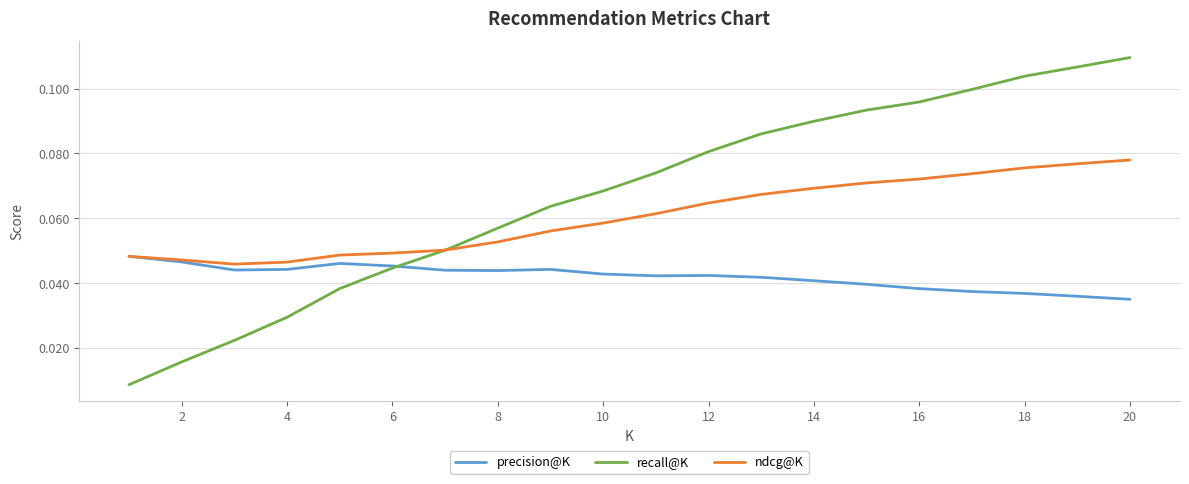

List the series in order of their peak value, highest first.

recall@K, ndcg@K, precision@K